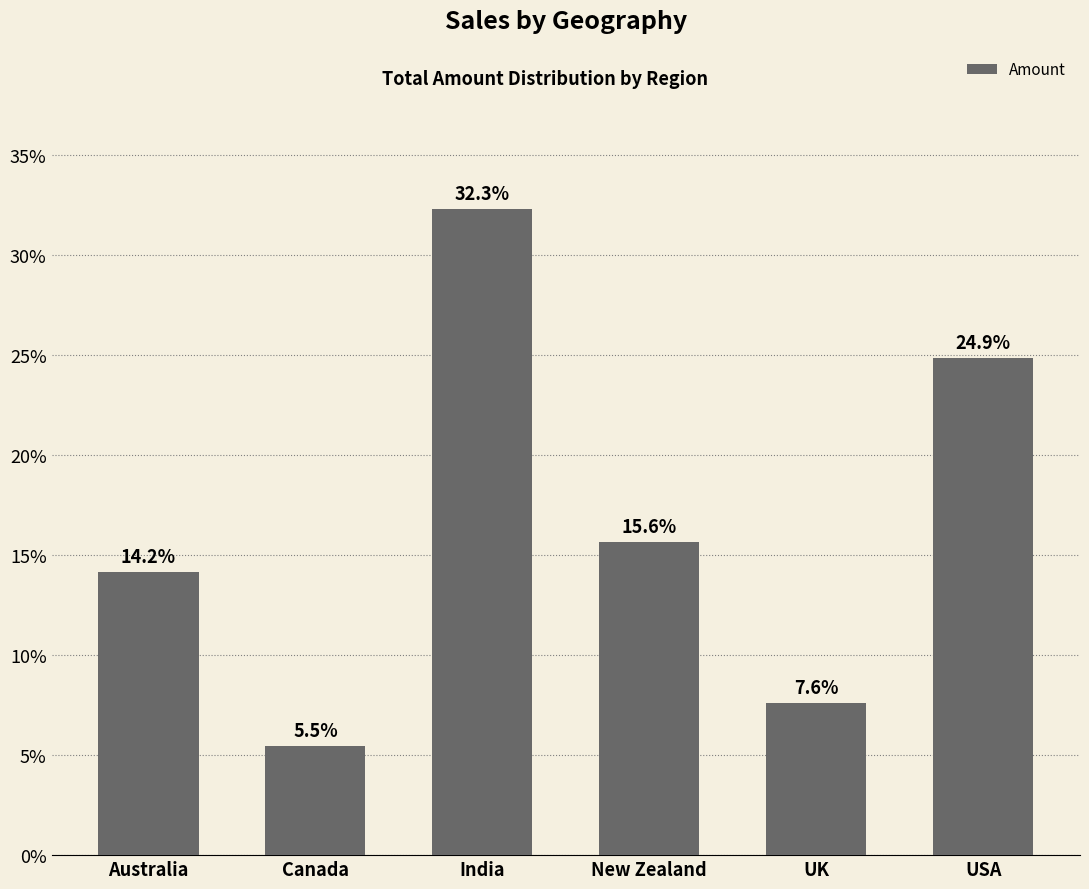

Rank the categories by value from highest to lowest.

India, USA, New Zealand, Australia, UK, Canada